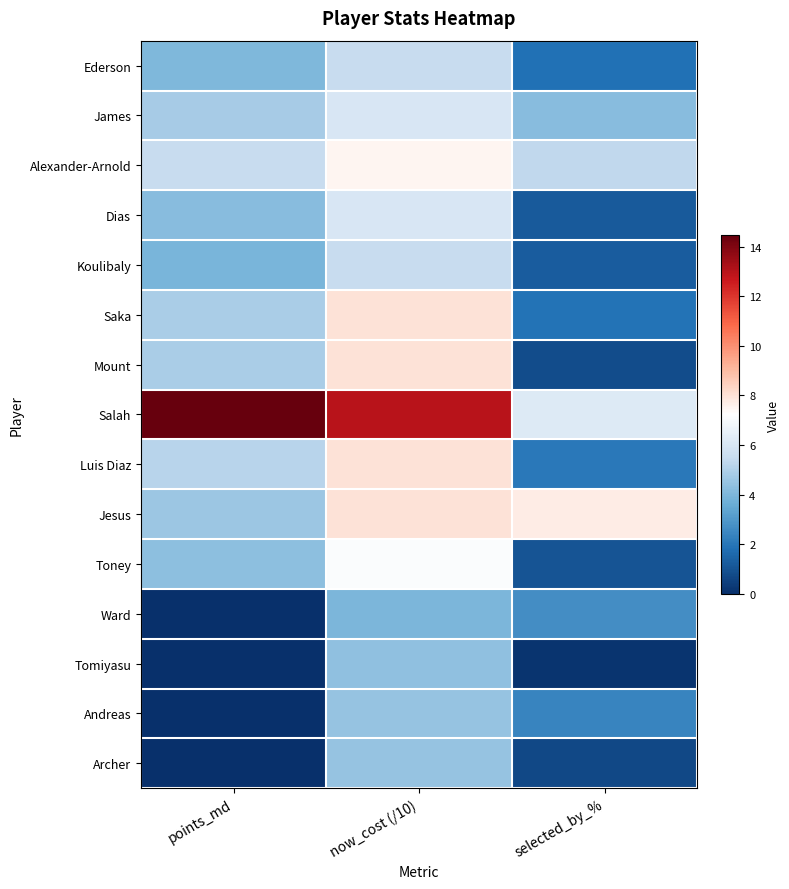

Reading left to right, transcribe all the data shown in this chart.

Ederson: points_md=4.0	now_cost (/10)=5.5	selected_by_%=1.8
James: points_md=4.8	now_cost (/10)=6.0	selected_by_%=4.2
Alexander-Arnold: points_md=5.5	now_cost (/10)=7.5	selected_by_%=5.3
Dias: points_md=4.2	now_cost (/10)=6.0	selected_by_%=1.2
Koulibaly: points_md=3.9	now_cost (/10)=5.5	selected_by_%=1.3
Saka: points_md=4.9	now_cost (/10)=8.0	selected_by_%=1.9
Mount: points_md=4.9	now_cost (/10)=8.0	selected_by_%=0.8
Salah: points_md=14.5	now_cost (/10)=13.0	selected_by_%=6.2
Luis Diaz: points_md=5.2	now_cost (/10)=8.0	selected_by_%=2.1
Jesus: points_md=4.6	now_cost (/10)=8.0	selected_by_%=7.7
Toney: points_md=4.3	now_cost (/10)=7.1	selected_by_%=1.0
Ward: points_md=0.0	now_cost (/10)=4.0	selected_by_%=2.7
Tomiyasu: points_md=0.0	now_cost (/10)=4.4	selected_by_%=0.1
Andreas: points_md=0.0	now_cost (/10)=4.5	selected_by_%=2.4
Archer: points_md=0.0	now_cost (/10)=4.5	selected_by_%=0.7